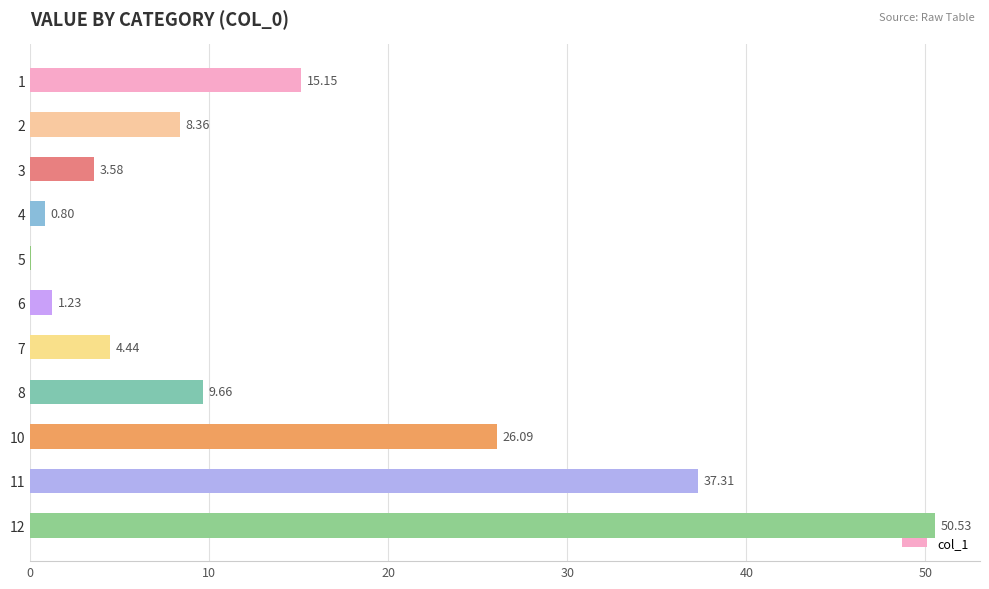

What is the average value?

14.3